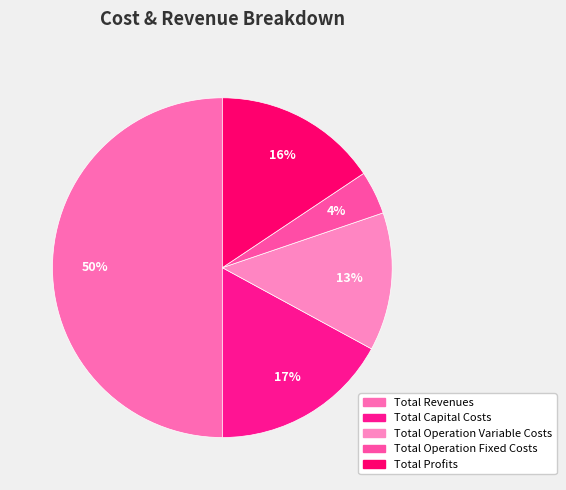

Is it true that Total Profits is 16% of the pie?

True